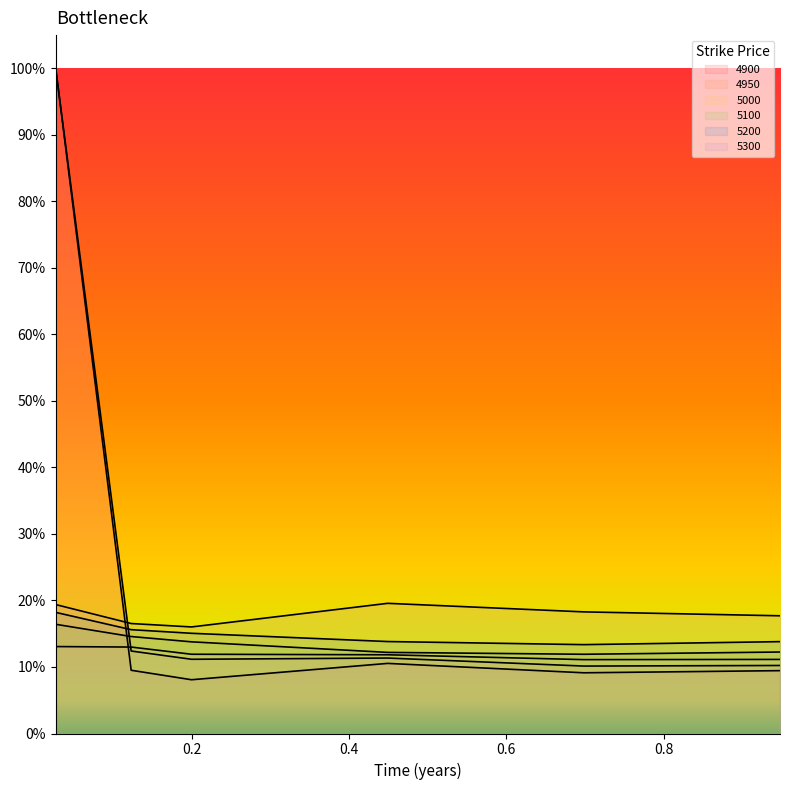

Which series has the largest total across all categories?

4950